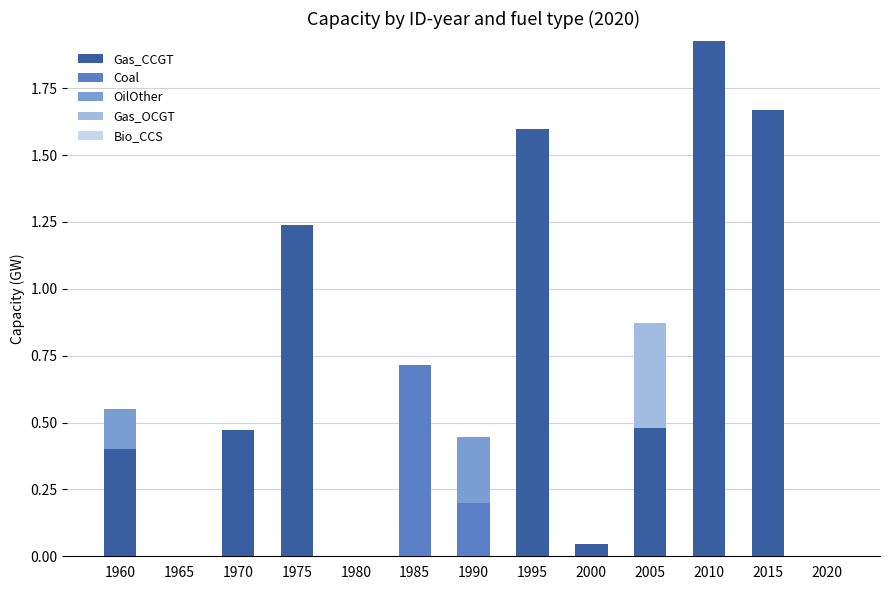

How many distinct data groups are displayed?

4